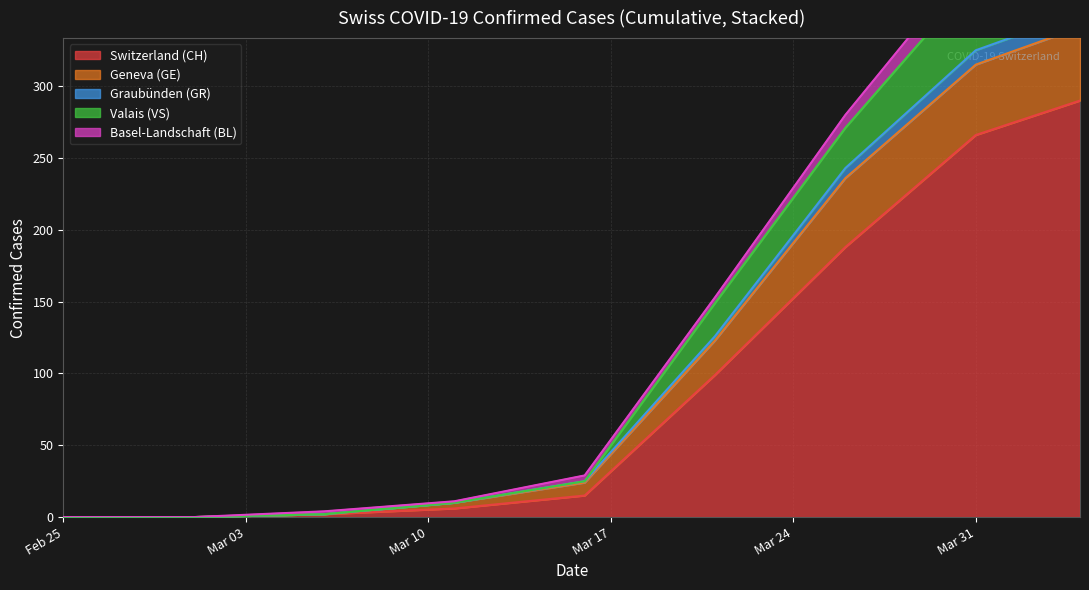

The value of Switzerland (CH) at Mar 31 is 266. True or false?

True